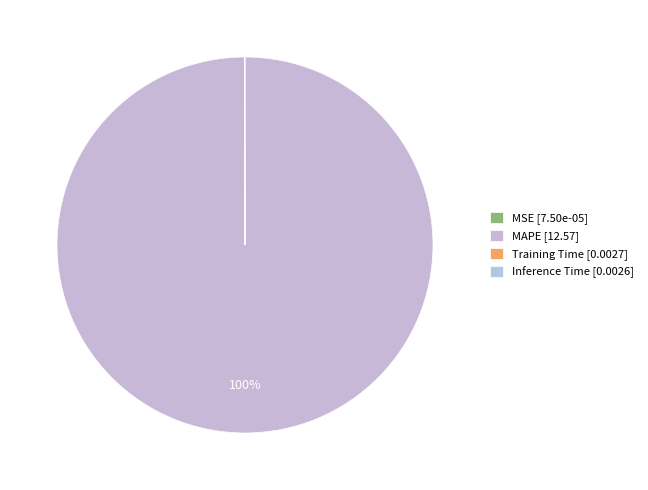

How many slices are in this pie chart?

4